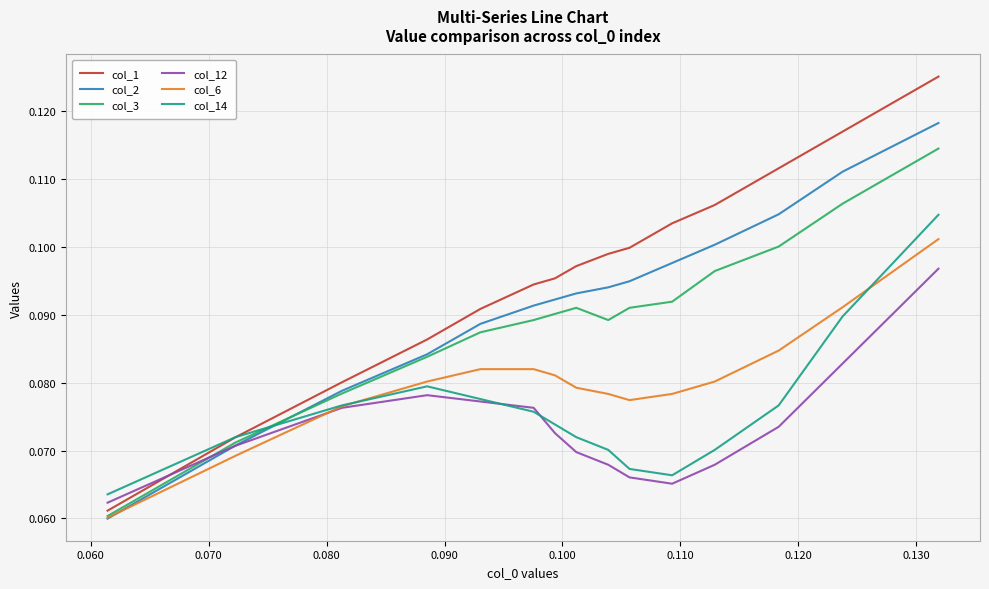

Which series has the widest spread of values?

col_1